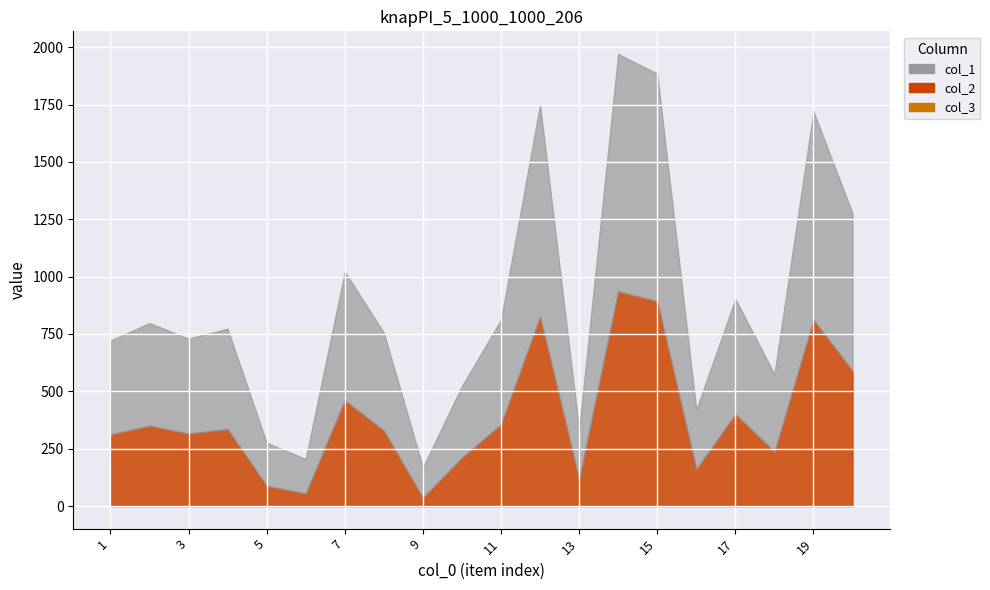

Which has a higher value, 9 or 11?

11